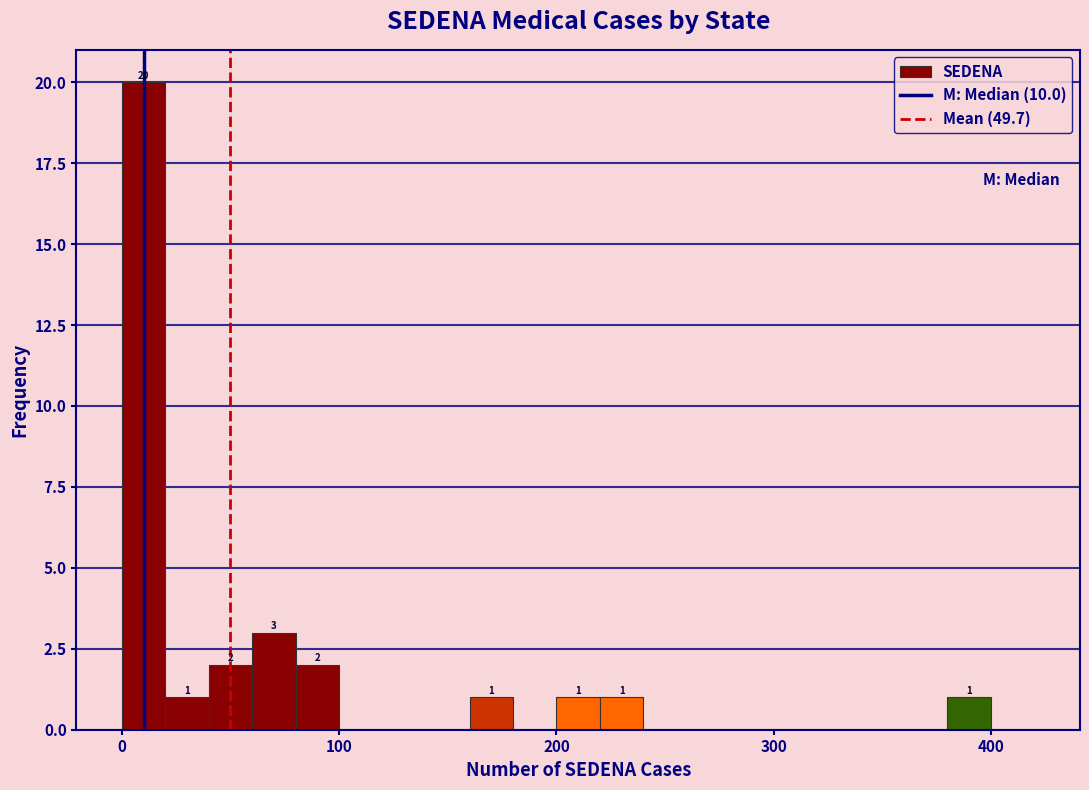

Around what value on the x-axis is the tallest bar? Give the approximate position of its centre, as read against the axis.

10